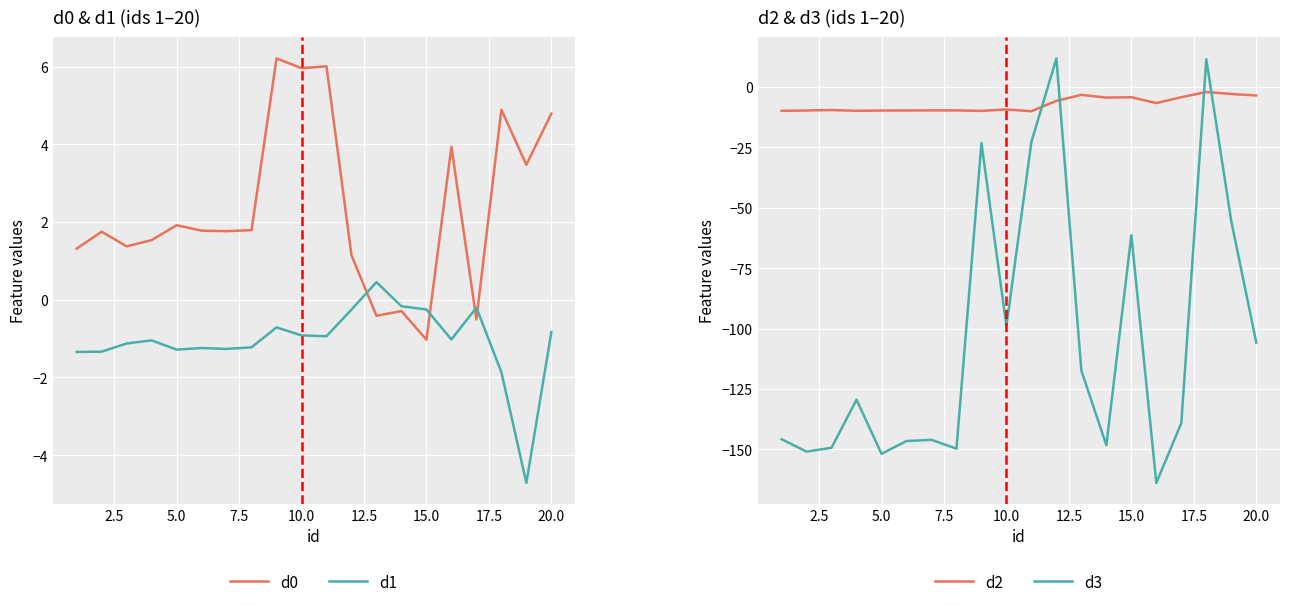

Reading left to right, extract all data points from this chart.

d0: 1.3	1.7	1.4	1.5	1.9	1.8	1.8	1.8	6.2	6.0	6.0	1.1	-0.4	-0.3	-1.0	3.9	-0.5	4.9	3.5	4.8
d1: -1.3	-1.3	-1.1	-1.0	-1.3	-1.2	-1.3	-1.2	-0.7	-0.9	-0.9	-0.3	0.5	-0.2	-0.3	-1.0	-0.2	-1.9	-4.7	-0.8
d2: -10.0	-9.8	-9.6	-10.0	-9.8	-9.8	-9.8	-9.8	-10.0	-9.4	-10.1	-5.8	-3.4	-4.5	-4.3	-6.7	-4.3	-2.2	-3.0	-3.6
d3: -145.8	-150.9	-149.3	-129.4	-151.8	-146.5	-146.0	-149.7	-23.2	-98.9	-22.8	11.7	-117.4	-148.2	-61.4	-163.8	-139.1	11.4	-55.6	-105.8